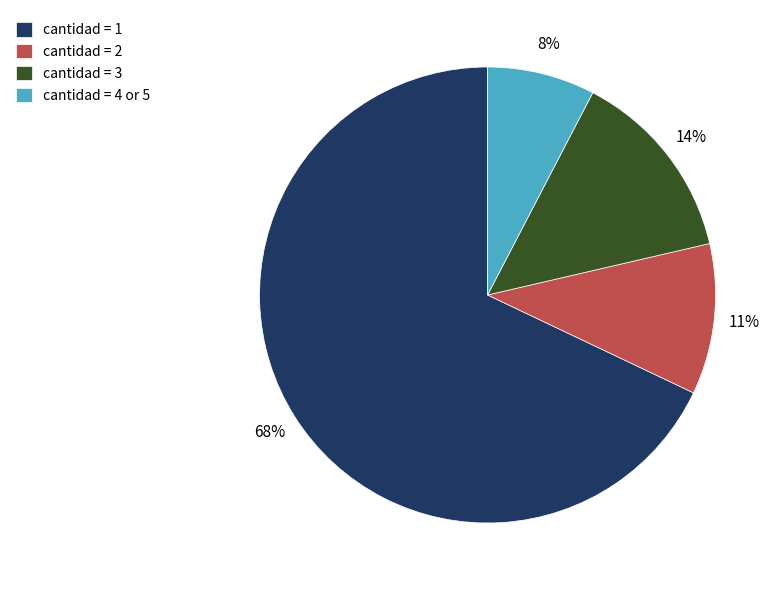

Is there any slice that represents more than half of the pie?

Yes